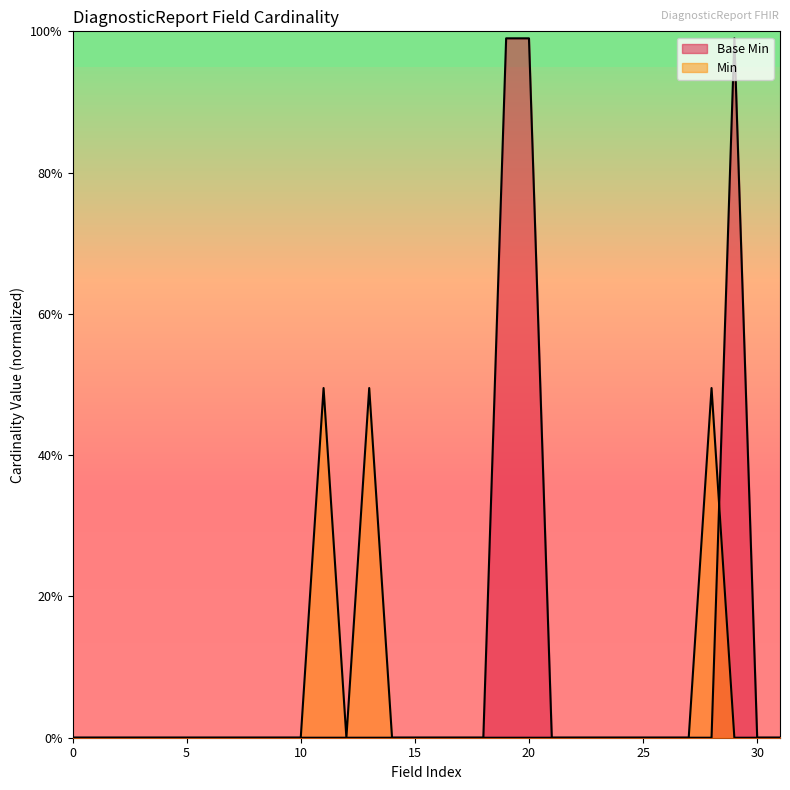

Reading right to left, extract all data points from this chart.

0.0	0.0	1.0	0.0	0.0	0.0	0.0	0.0	0.0	0.0	0.0	1.0	1.0	0.0	0.0	0.0	0.0	0.0	0.0	0.0	0.0	0.0	0.0	0.0	0.0	0.0	0.0	0.0	0.0	0.0	0.0	0.0